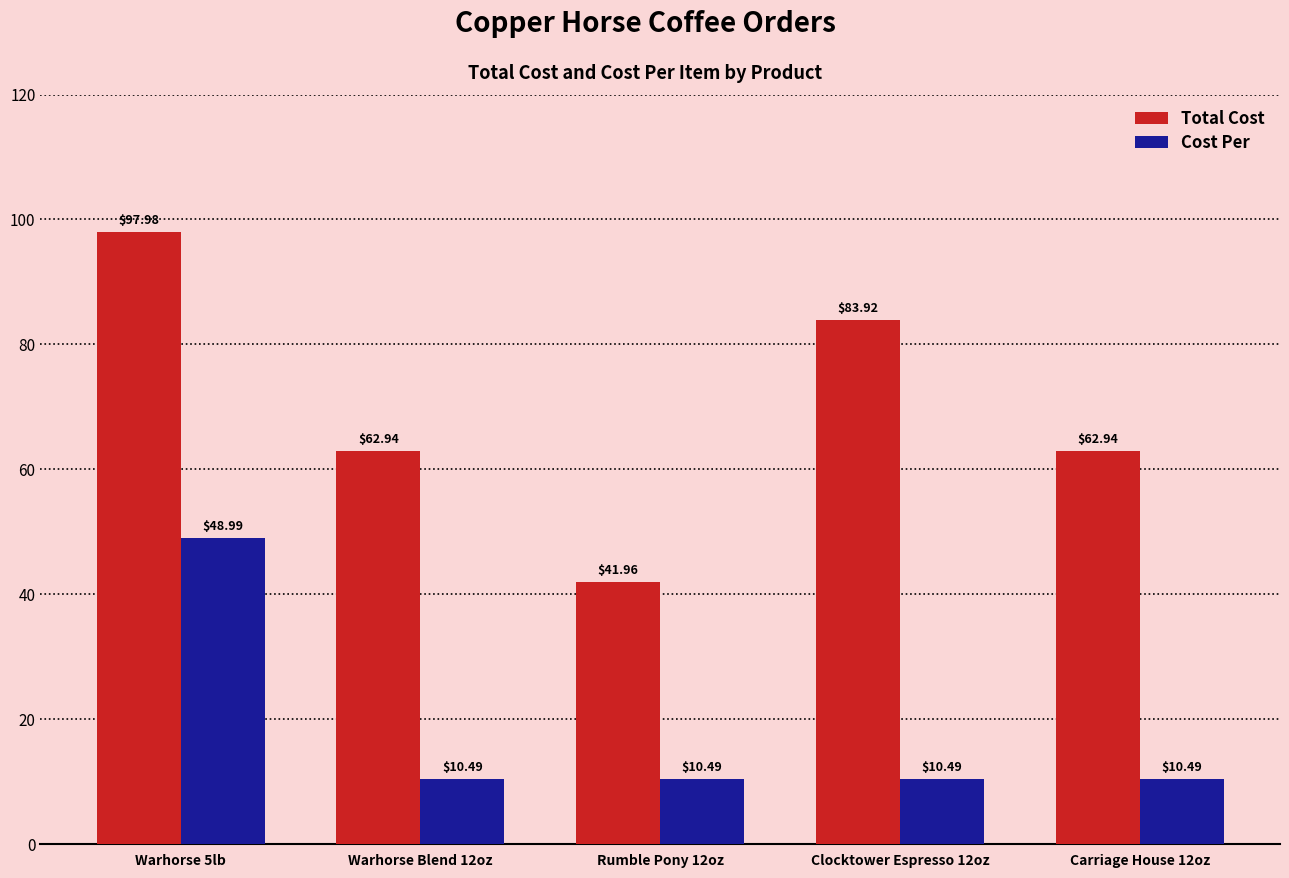

What is the label of the 5th bar from the left?

Carriage House 12oz